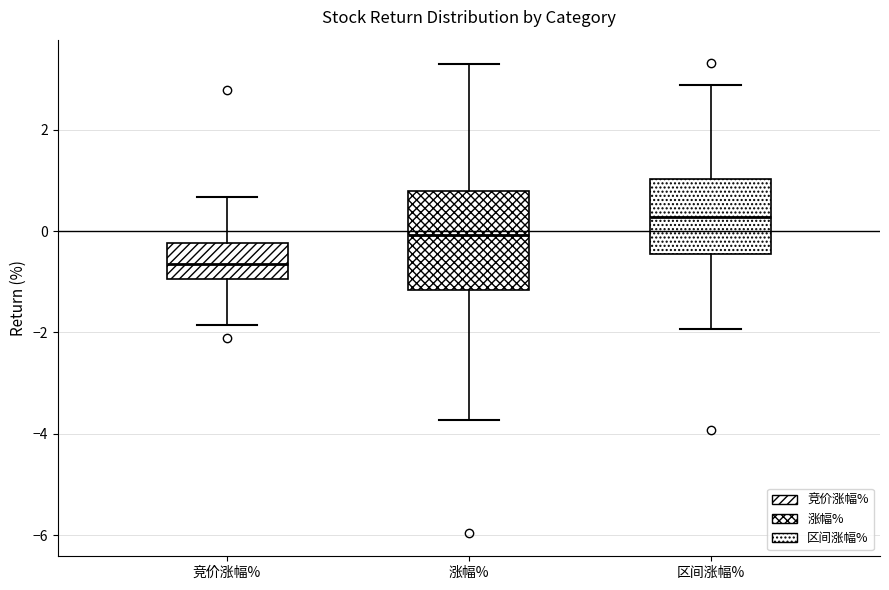

Where does the median line of the box for 区间涨幅% sit on the y-axis? The values are not printed on the chart, so give them approximately, as read against the axis.

0.2